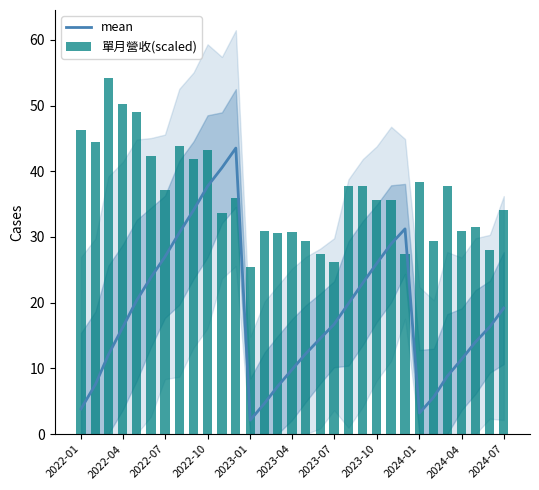

What is the minimum value for mean?

2.1